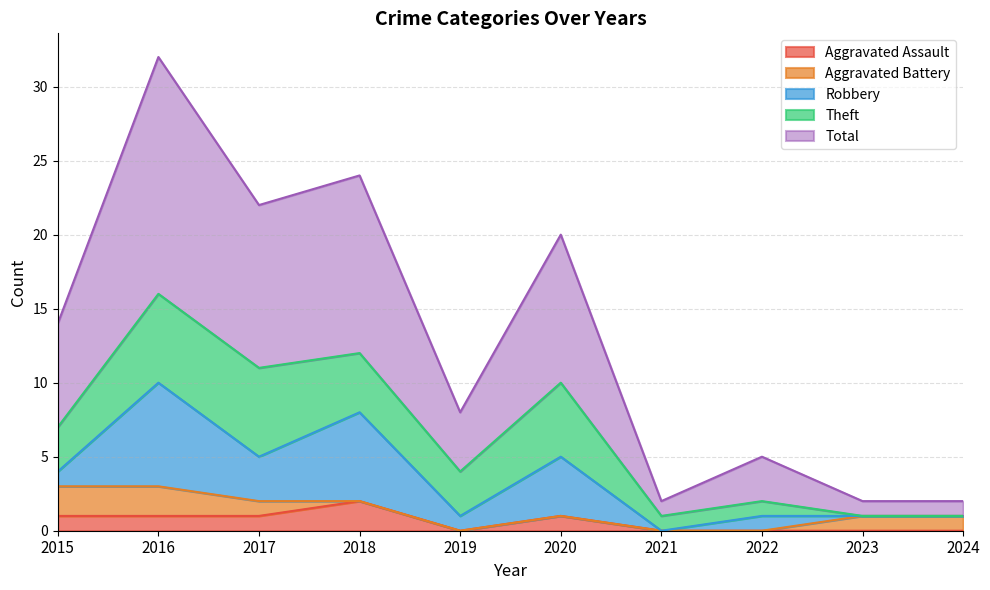

True or false: Aggravated Battery and Theft intersect in this chart.

True